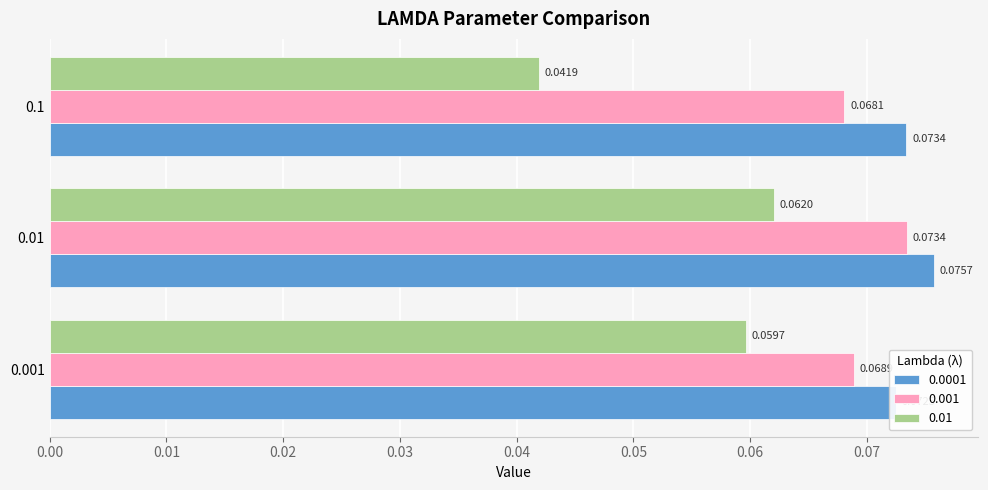

Reading left to right, what are all the values shown in this chart?

0.0001: 0.001=0.1	0.01=0.1	0.1=0.1
0.001: 0.001=0.1	0.01=0.1	0.1=0.1
0.01: 0.001=0.1	0.01=0.1	0.1=0.0